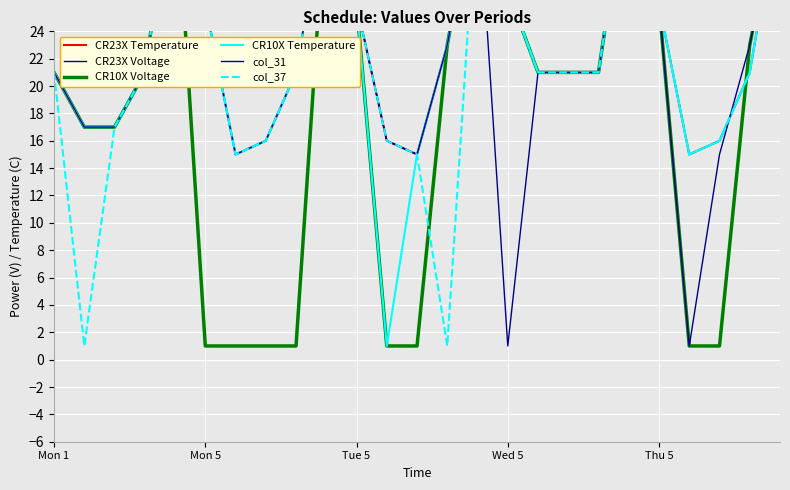

What is the label of the 11th point from the left?

Tue 5